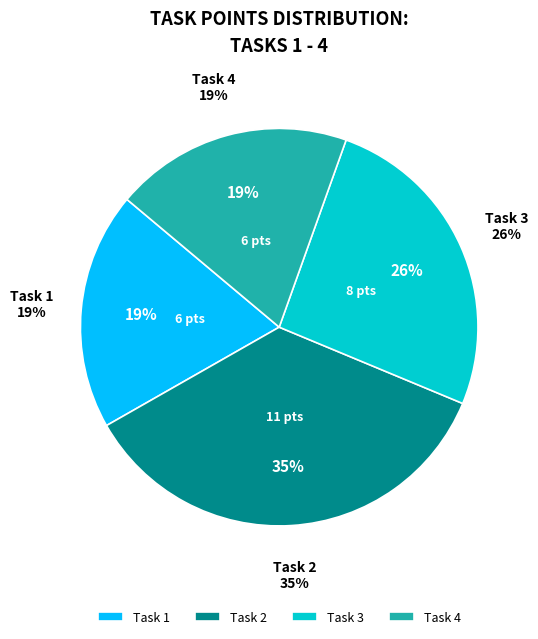

How much of the chart is everything except Task 4?

80.6%